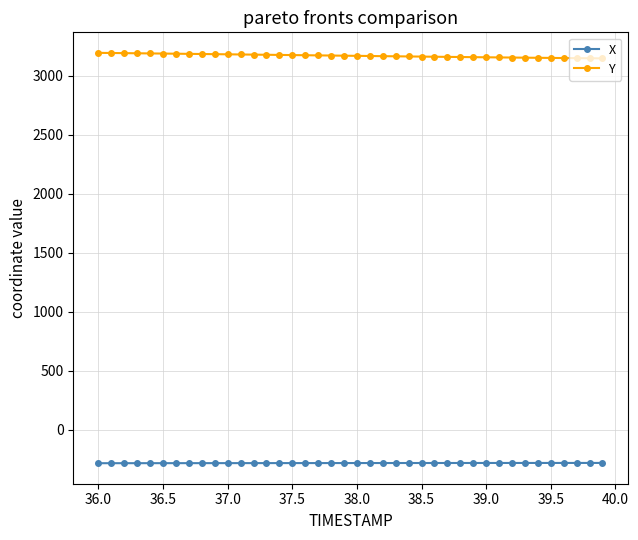

What is the lowest value of the Y series?

3145.5